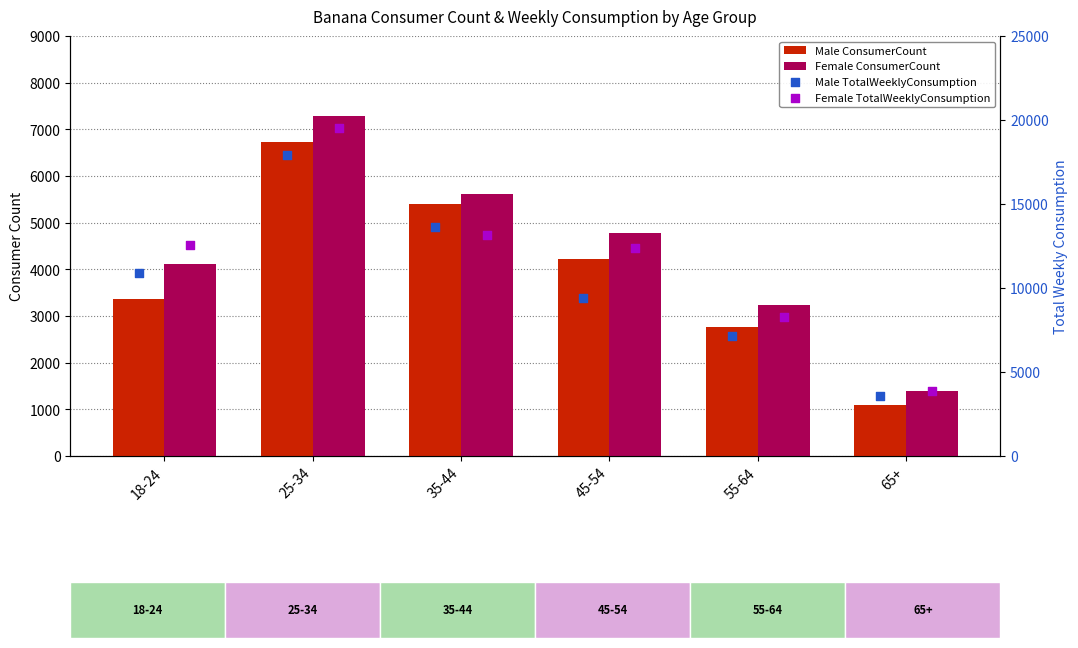

At which category is the sum across all series the highest?

25-34